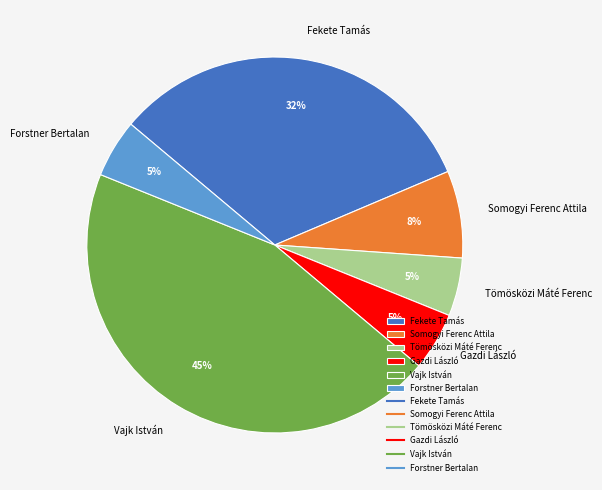

Is there any slice that represents more than half of the pie?

No